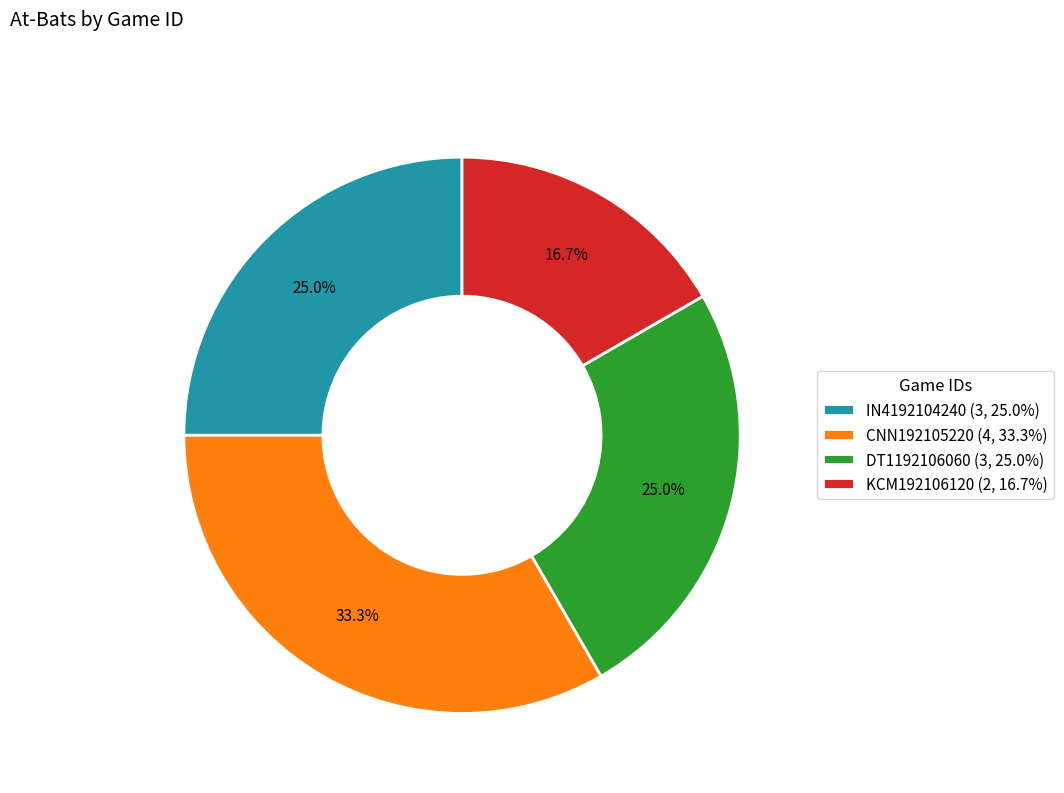

True or false: CNN192105220 accounts for 33% of the total.

True